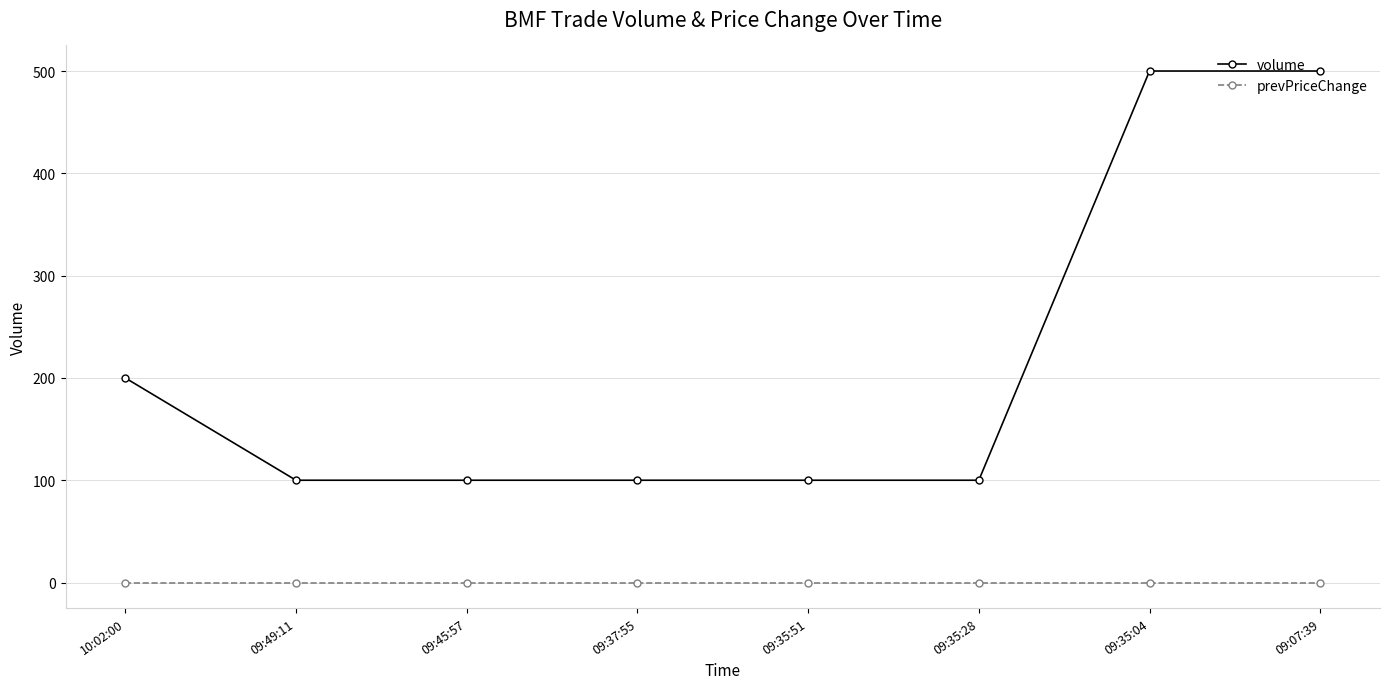

Is the value of volume at 09:49:11 greater than the value of prevPriceChange at 09:35:51?

Yes